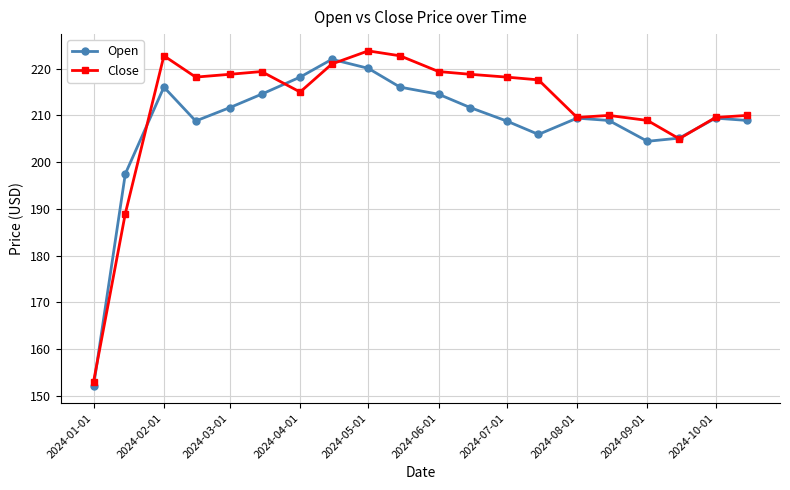

Does the chart have visible grid lines?

Yes